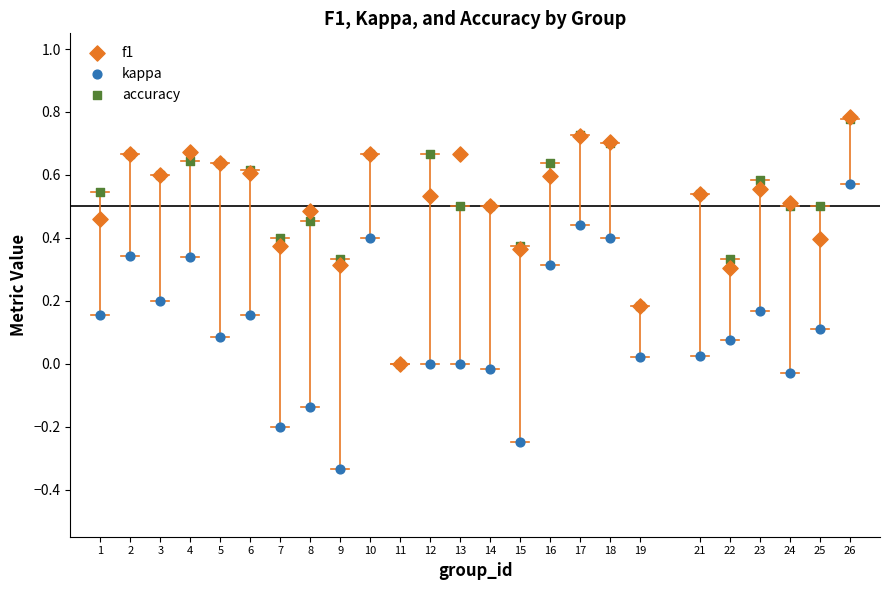

Which series reaches the minimum Y coordinate?

kappa